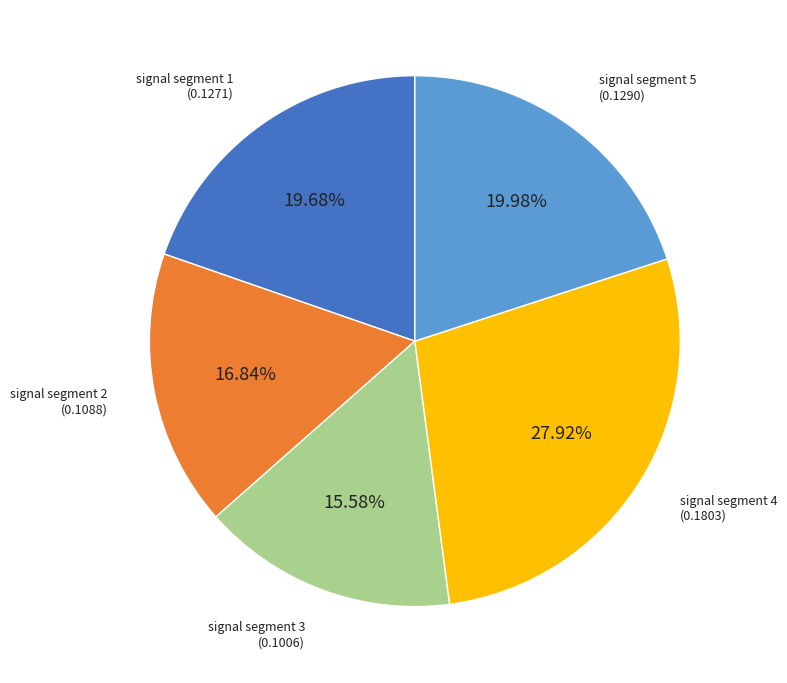

To the nearest percent, what is the combined percentage of signal segment 3 and signal segment 5?

36%